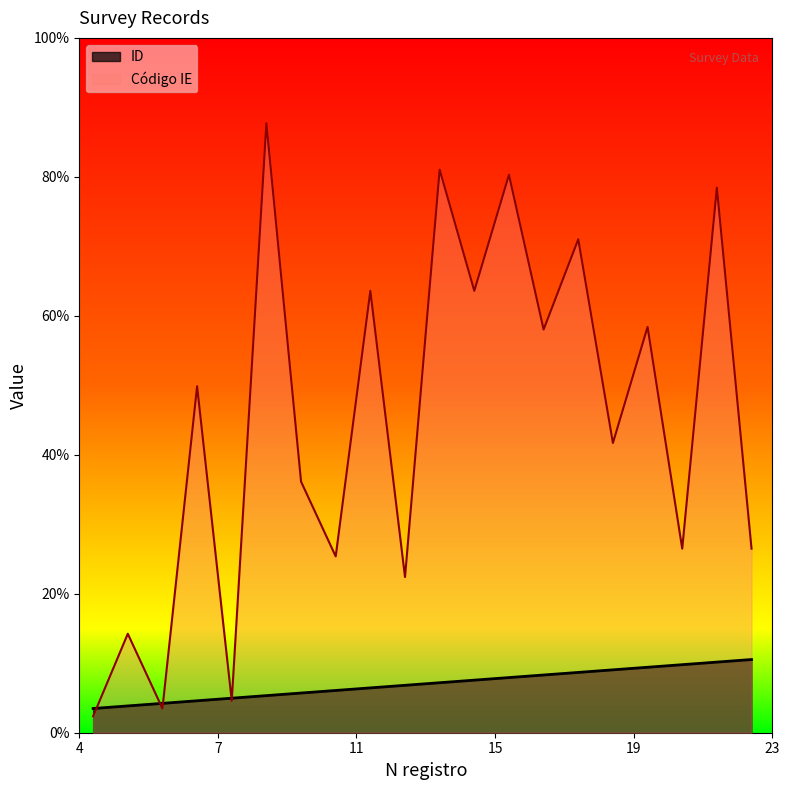

Which series has the largest total across all categories?

Código IE